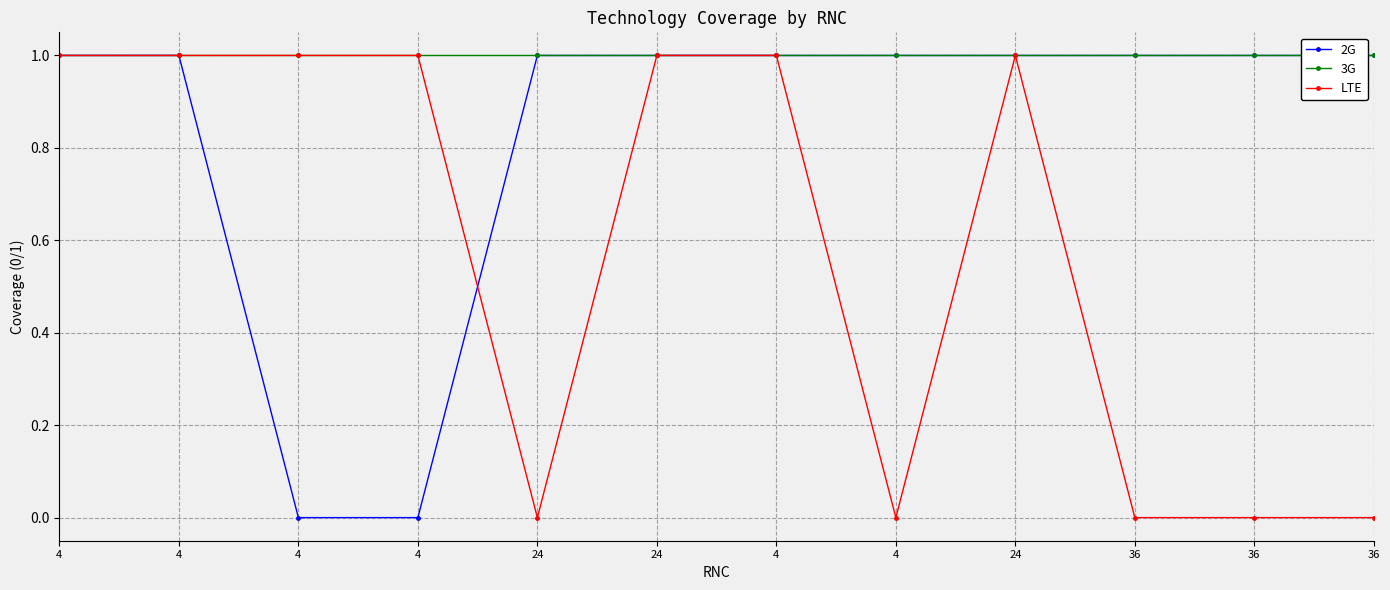

What is the difference between the LTE values at 4 and 36?

1